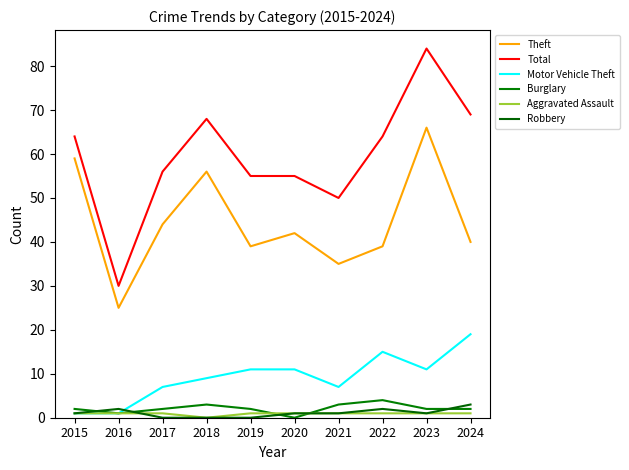

The value of Burglary at 2020 is 0. True or false?

True